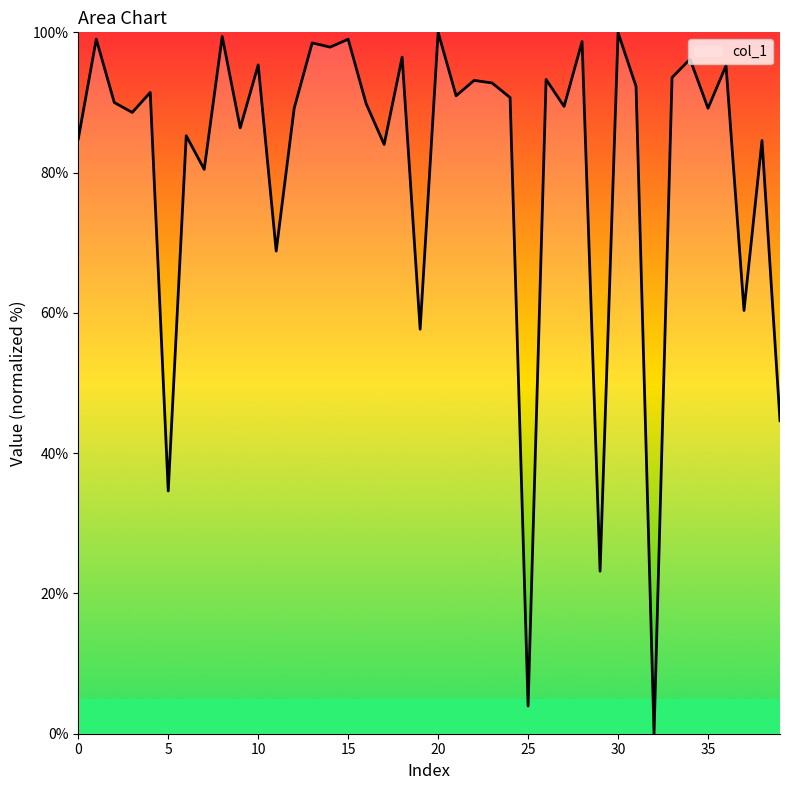

What is the difference between the maximum and minimum values?

100.0